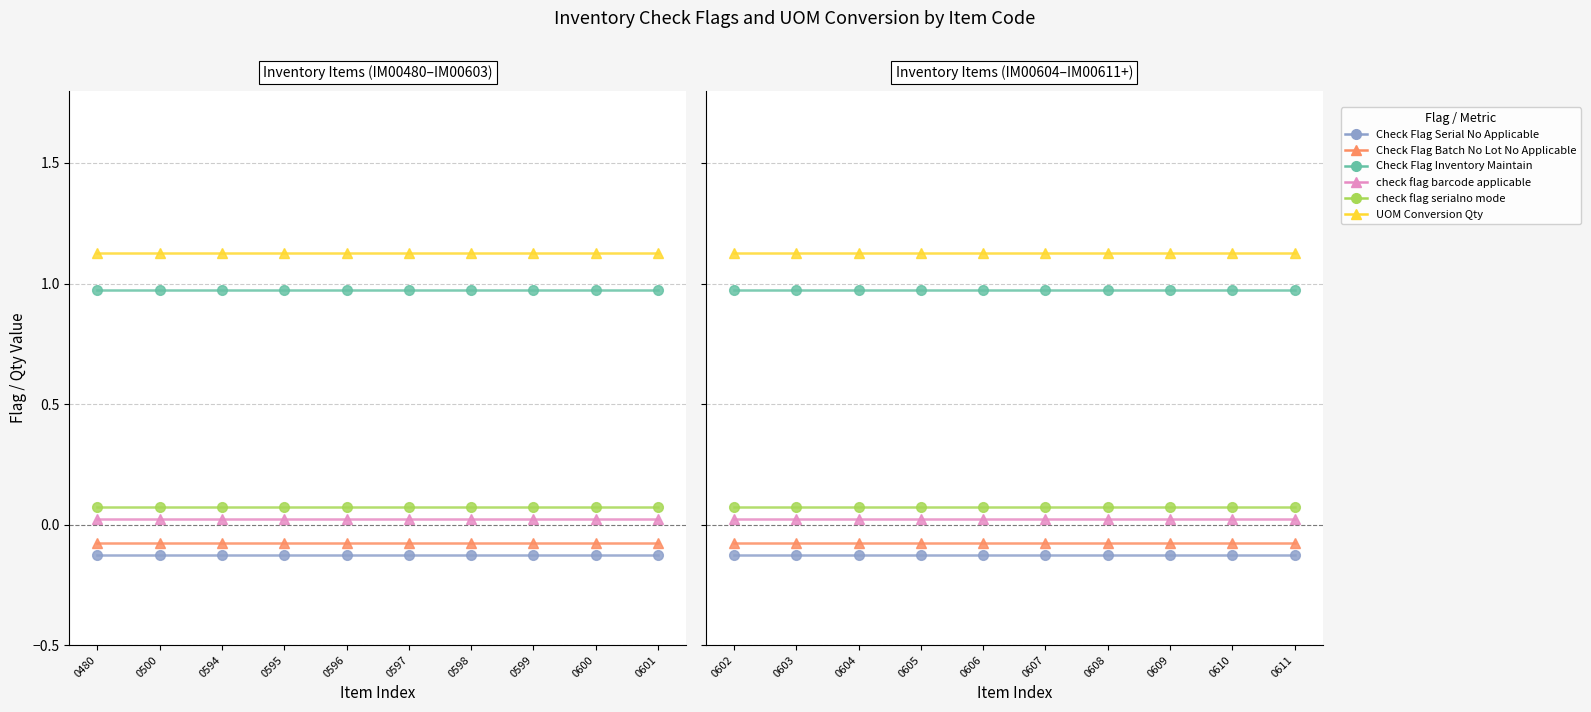

True or false: check_flag_barcode_applicable and UOM_Conversion_Qty intersect in this chart.

False